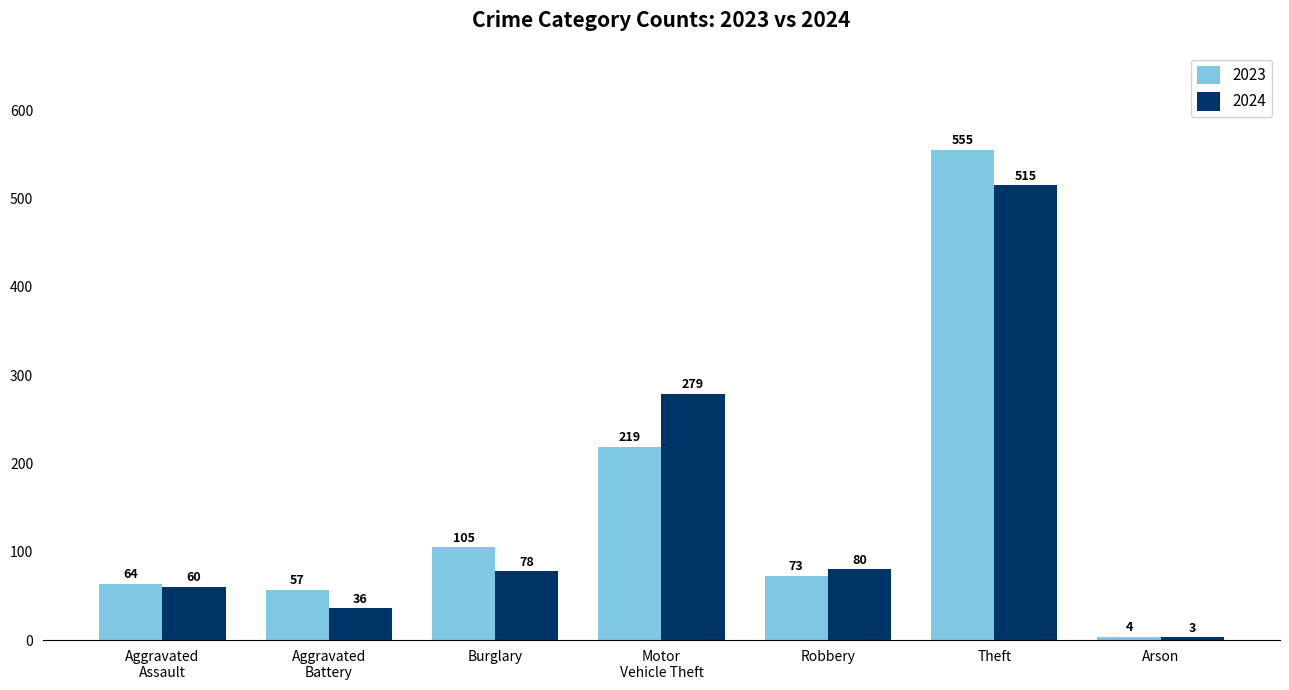

Reading right to left, list all the values displayed in this chart.

2023: 4	555	73	219	105	57	64
2024: 3	515	80	279	78	36	60